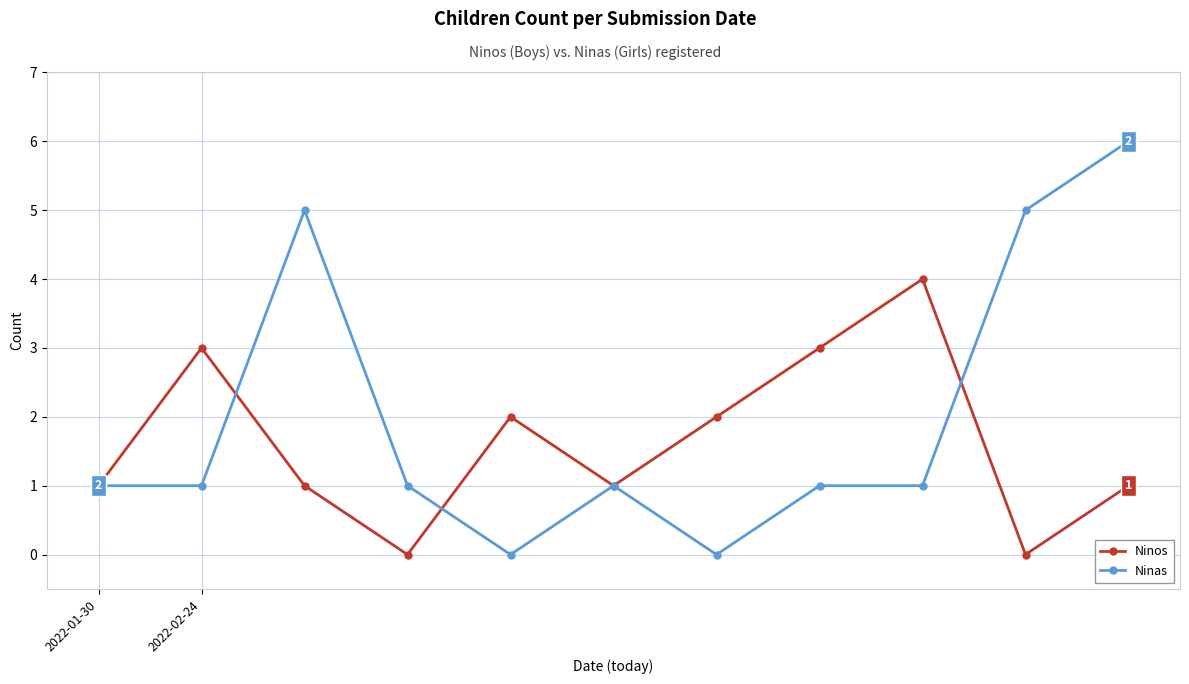

Reading left to right, transcribe all the data shown in this chart.

Ninos: 1	3	1	0	2	1	2	3	4	0	1
Ninas: 1	1	5	1	0	1	0	1	1	5	6